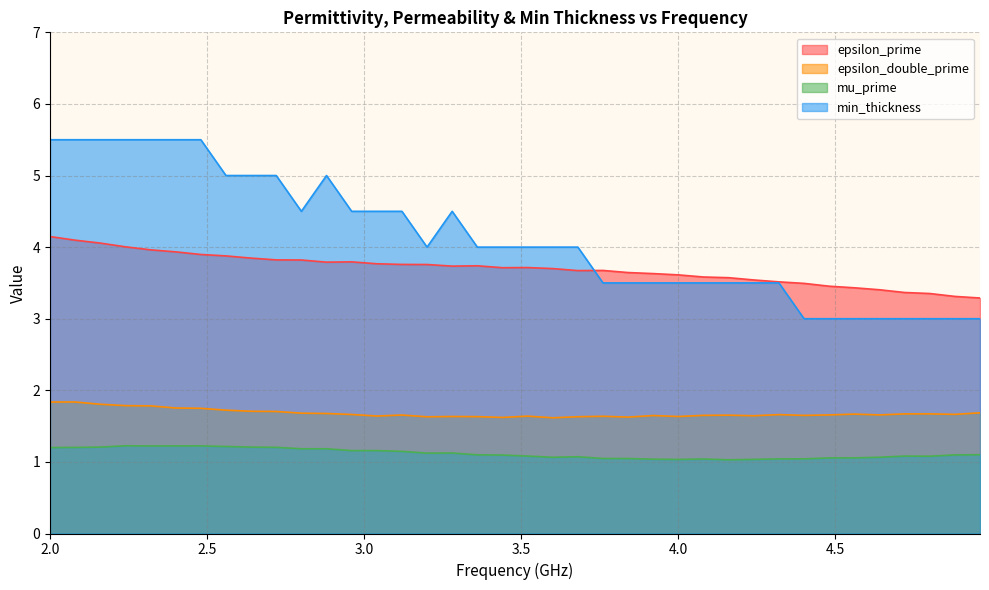

At which label is epsilon_double_prime closest to 1?

3.6